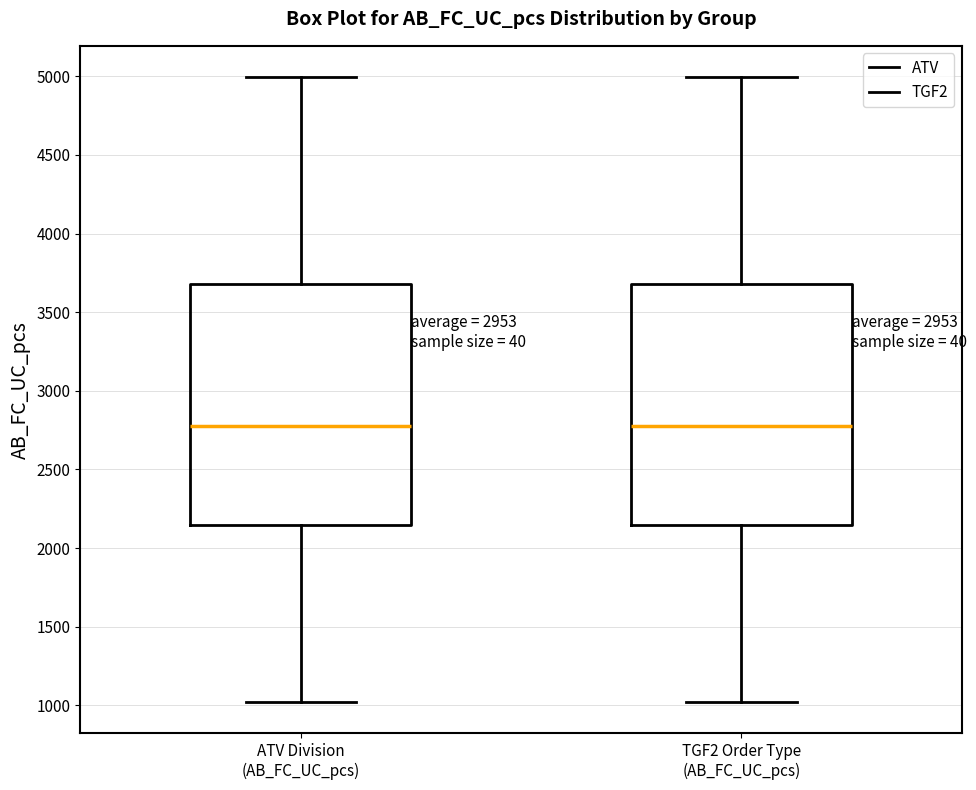

Reading left to right, read every box against the y-axis: the position of its median line, the range the box covers, and the ends of its whiskers. The values are not printed on the chart, so give them approximately, as read against the axis.

ATV Division (AB_FC_UC_pcs): median 2800, box 2150 to 3700, whiskers 1000 to 5000
TGF2 Order Type (AB_FC_UC_pcs): median 2800, box 2150 to 3700, whiskers 1000 to 5000